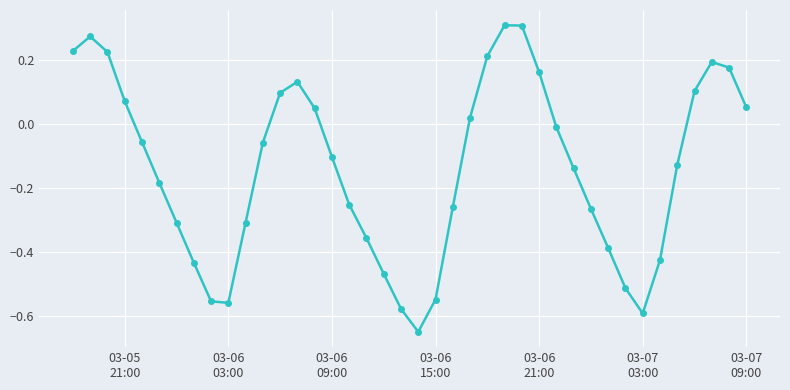

How many data points does each series have?

40